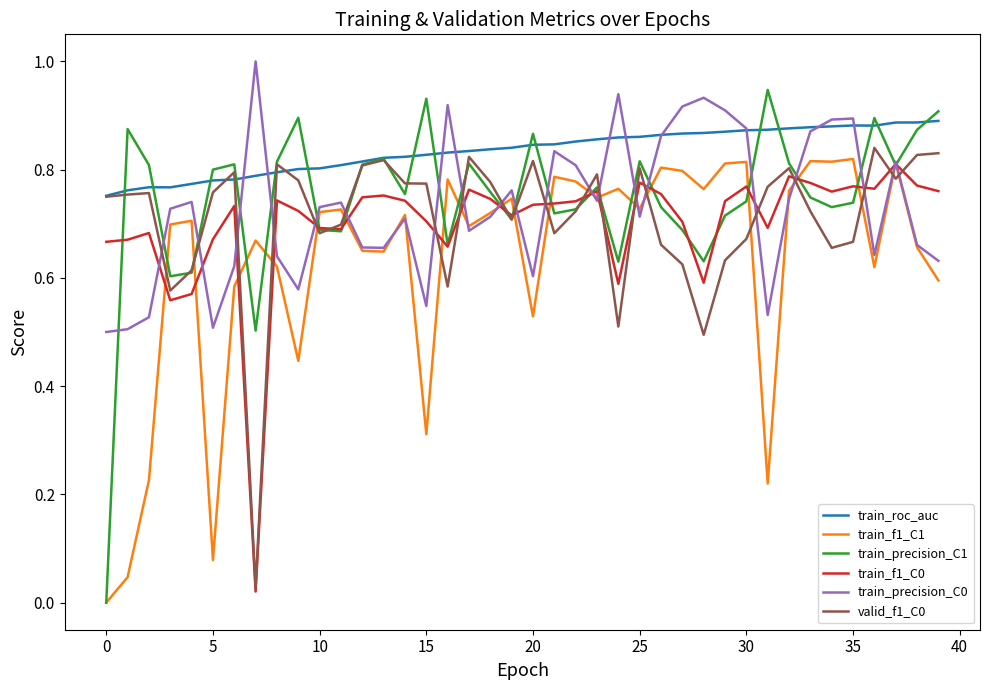

What is the greatest value displayed?

1.0